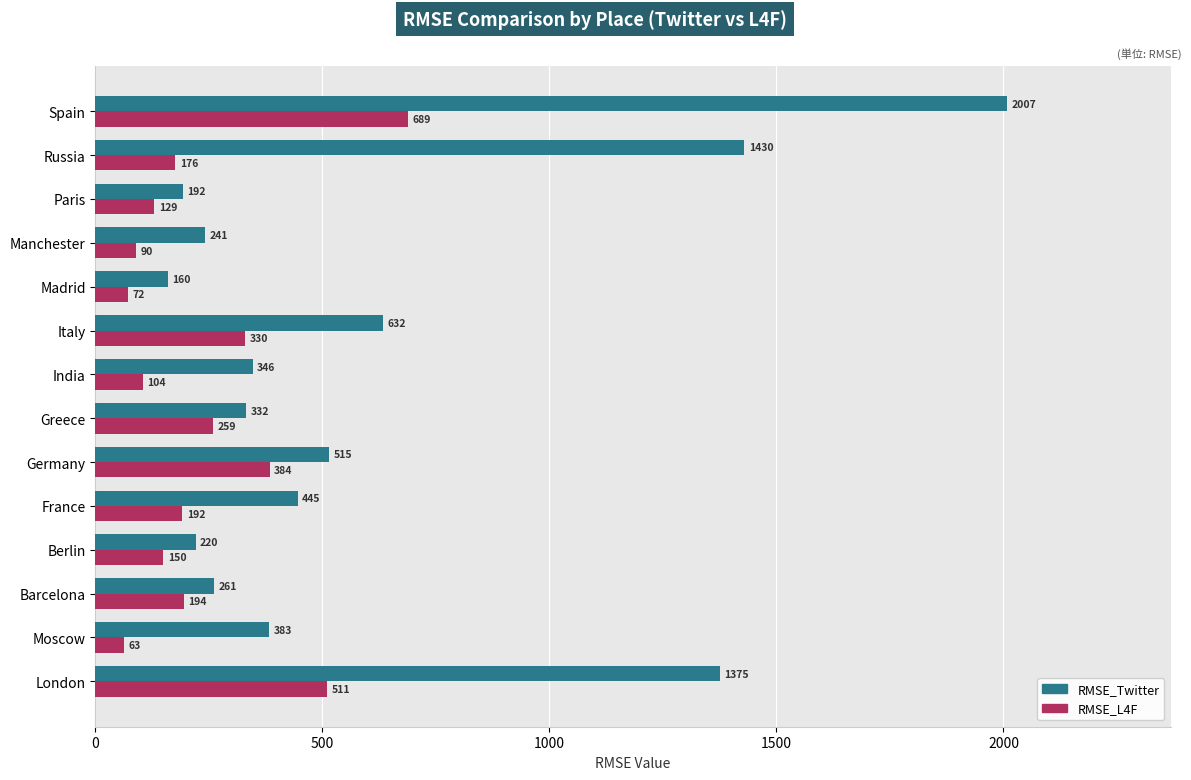

At which category is the sum across all series the highest?

Spain